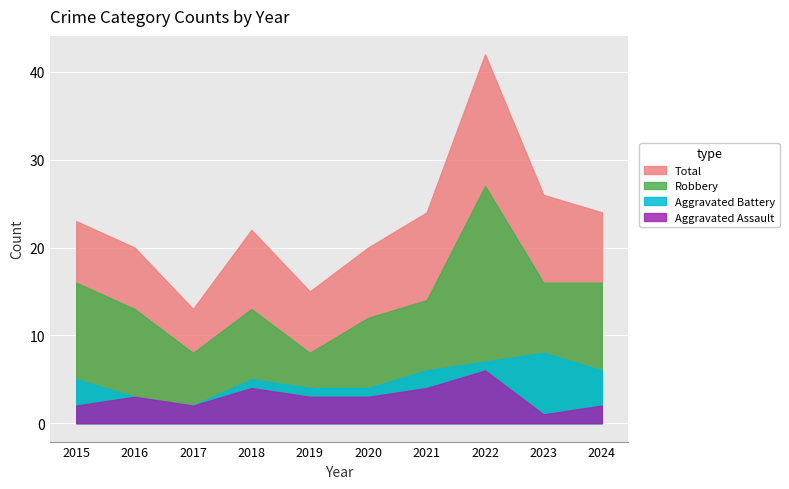

What is the difference between the maximum and minimum values in the Aggravated Battery series?

6